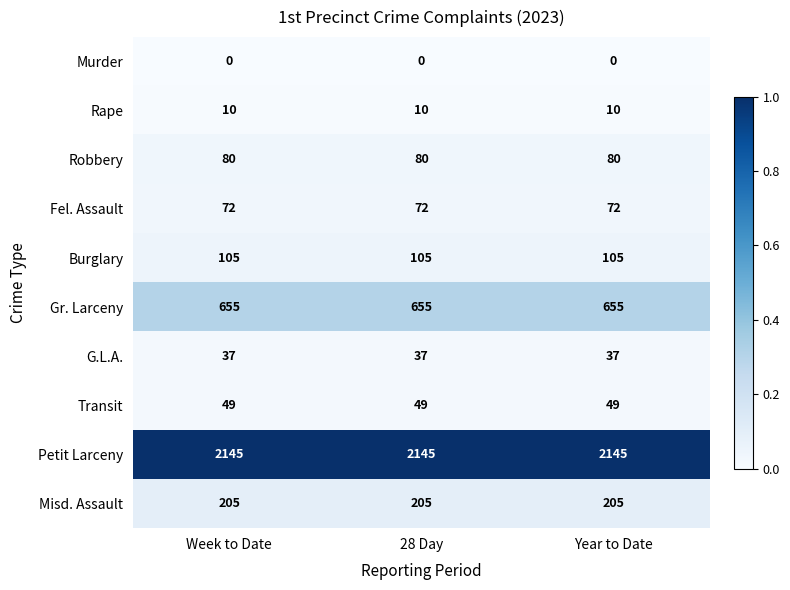

Is the value of Gr. Larceny at 28 Day greater than the value of Burglary at 28 Day?

Yes